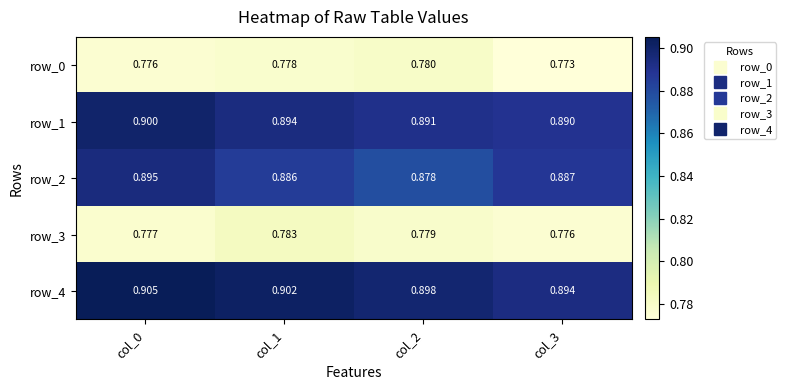

How many row_1 values are between 0 and 1?

4